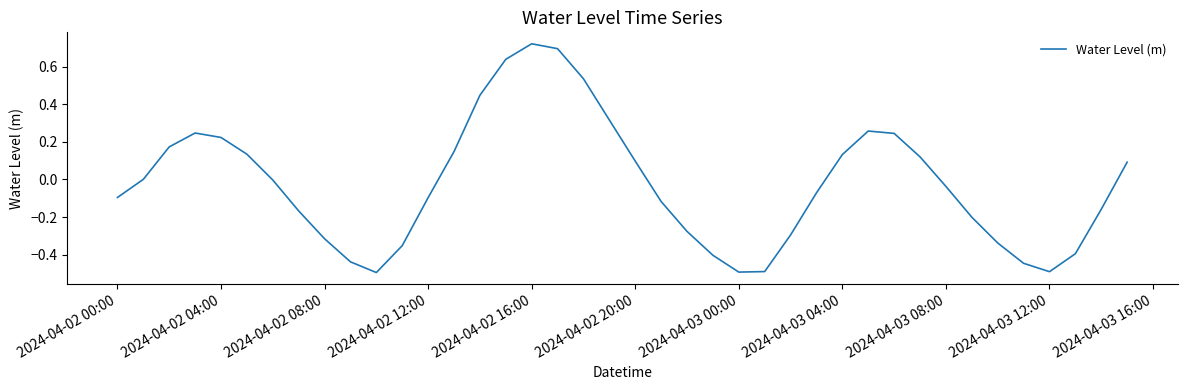

What is the difference between the maximum and minimum values?

1.2